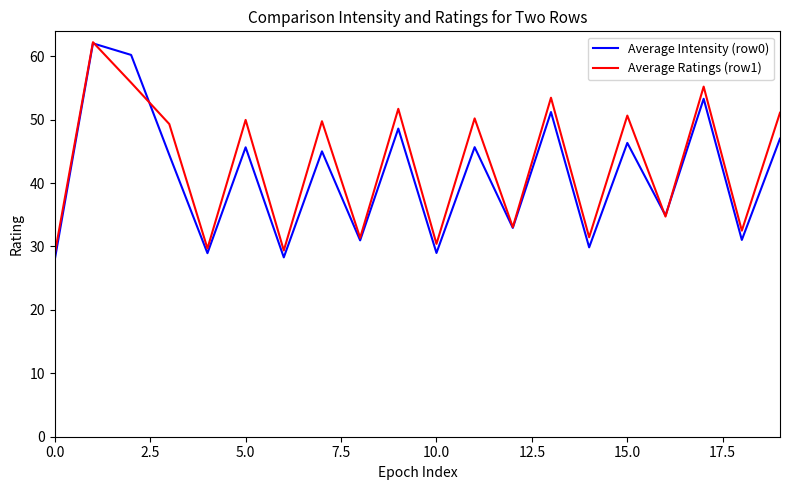

At how many categories does at least one series exceed 52?

4